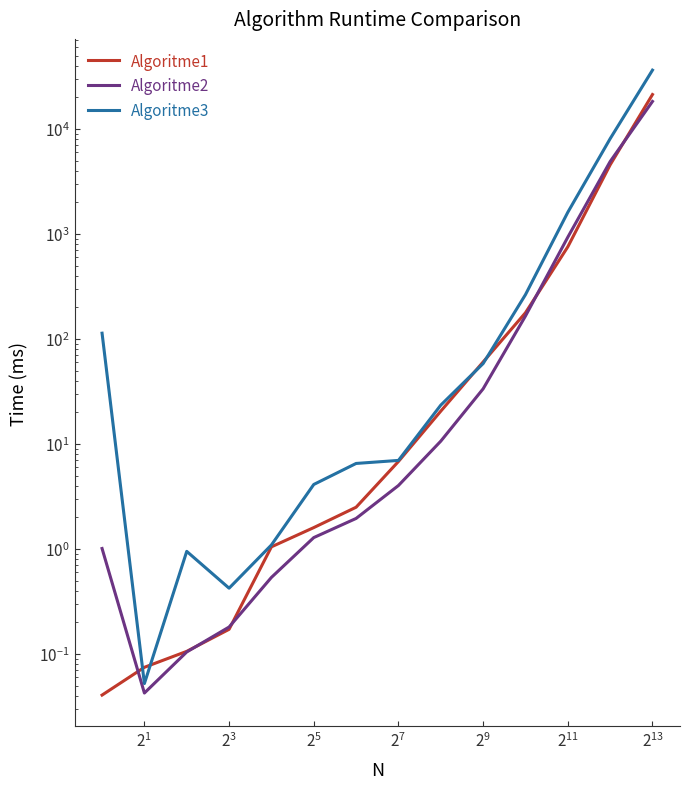

Reading left to right, transcribe all the data shown in this chart.

Algoritme1: 0.0	0.1	0.1	0.2	1.0	1.6	2.5	6.8	20.5	60.4	177.8	754.9	4556.3	21305.2
Algoritme2: 1.0	0.0	0.1	0.2	0.5	1.3	2.0	4.0	10.6	33.5	165.5	932.5	4899.1	18309.4
Algoritme3: 113.6	0.1	0.9	0.4	1.1	4.1	6.5	7.0	23.4	58.3	264.4	1610.2	8083.5	36376.7